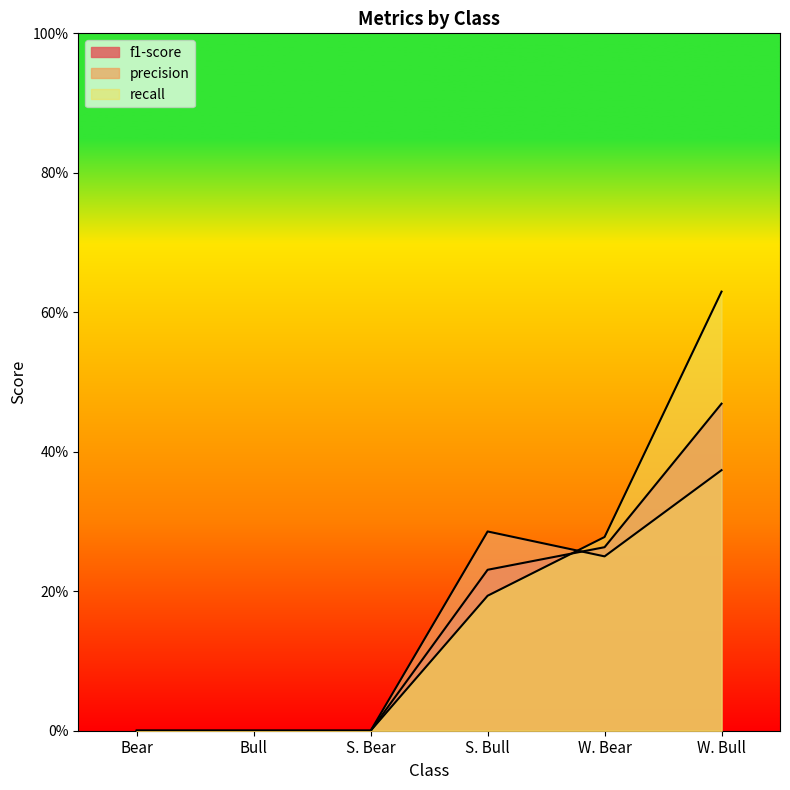

Reading right to left, extract all data points from this chart.

f1-score: 0.5	0.3	0.2	0.0	0.0	0.0
precision: 0.4	0.2	0.3	0.0	0.0	0.0
recall: 0.6	0.3	0.2	0.0	0.0	0.0